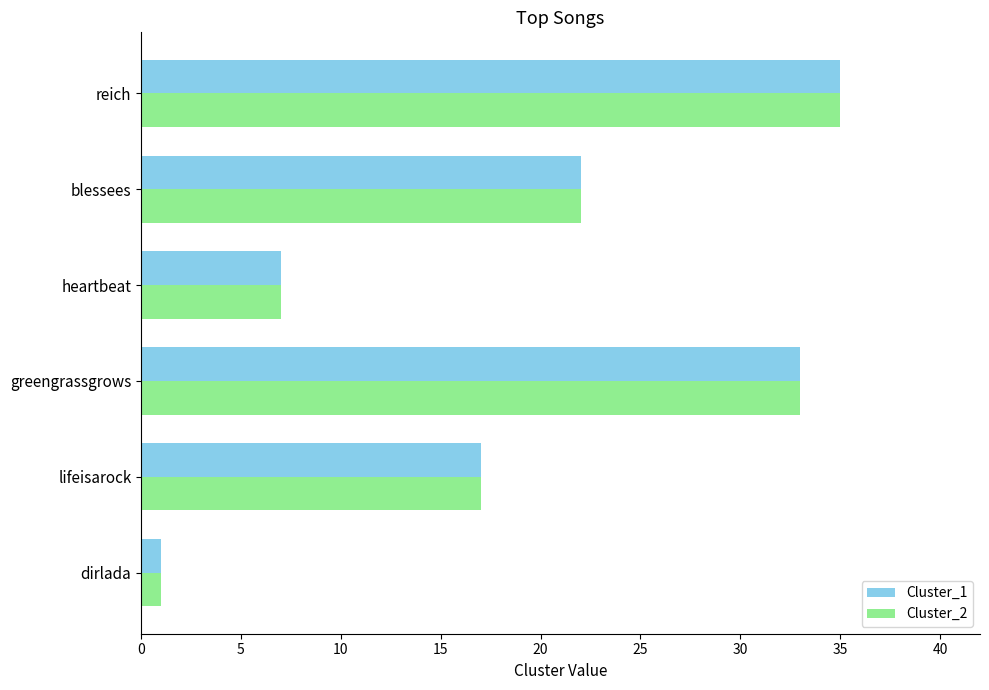

How many values in the Cluster_1 series are below 22?

3